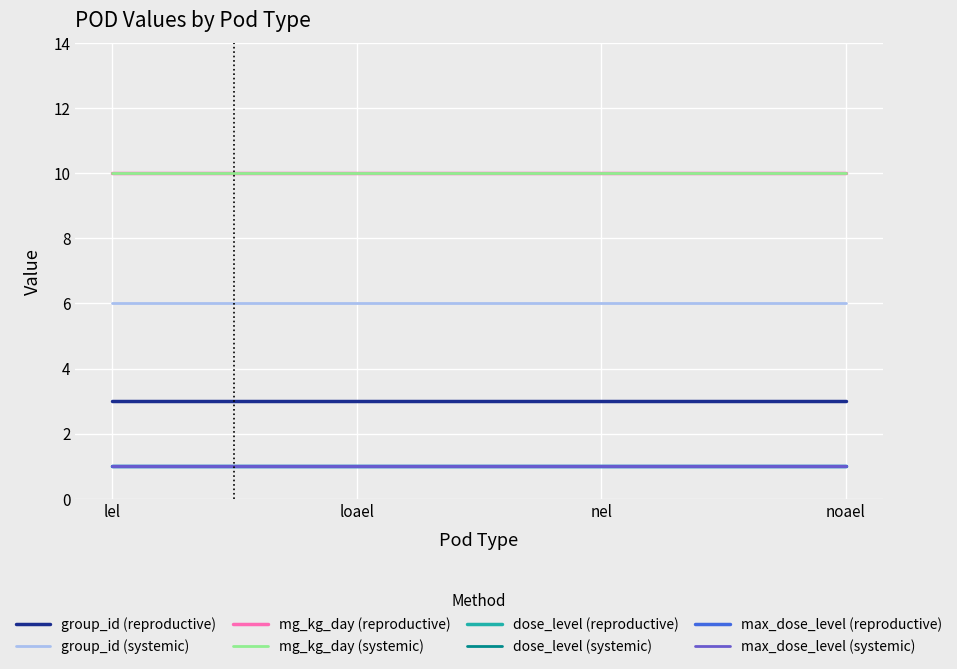

Does the chart have visible grid lines?

Yes